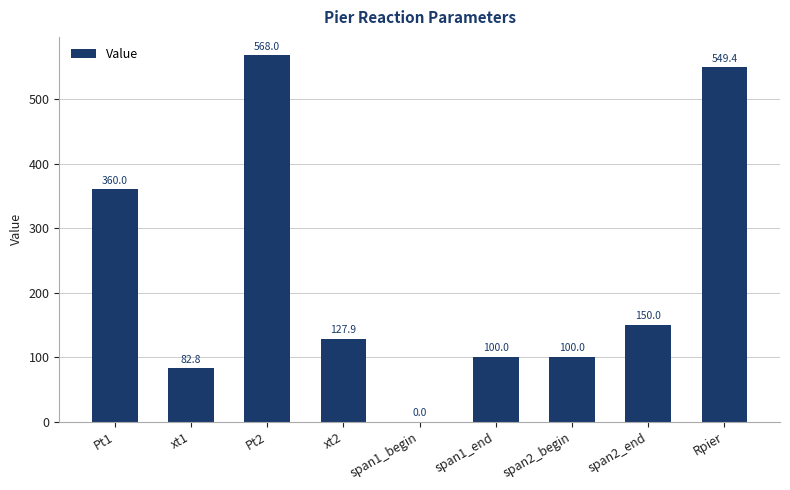

What is the difference between the values at Rpier and span2_end?

399.4